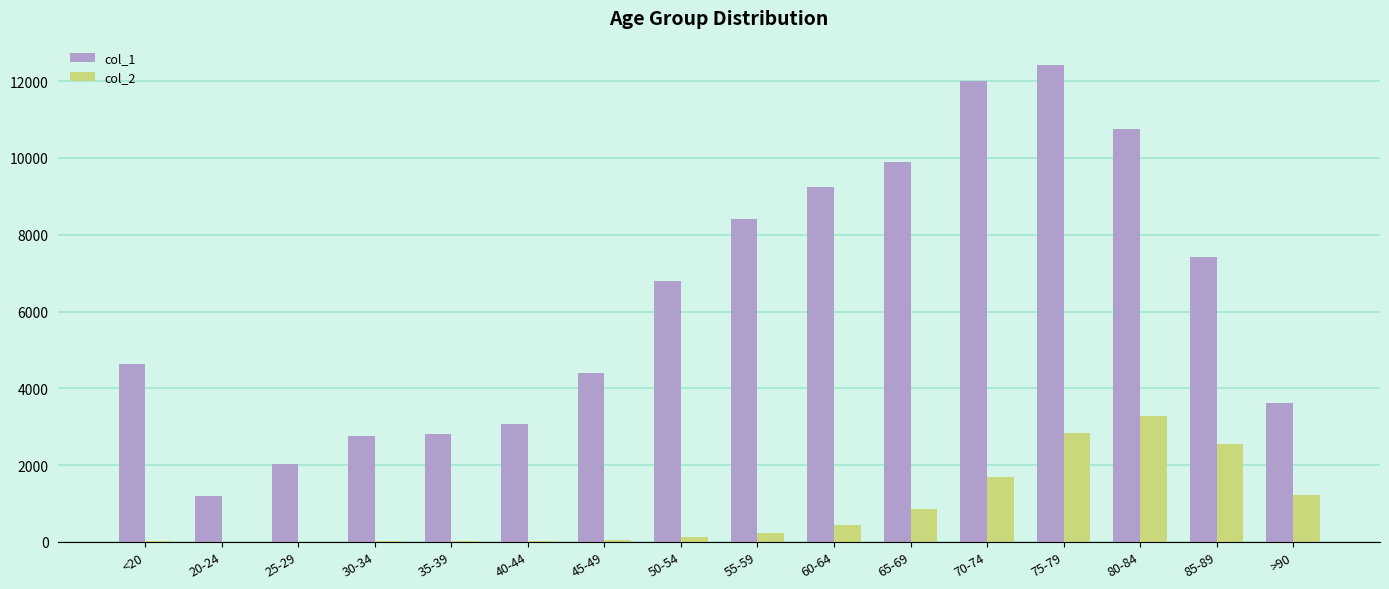

At which category is the sum across all series the highest?

75-79